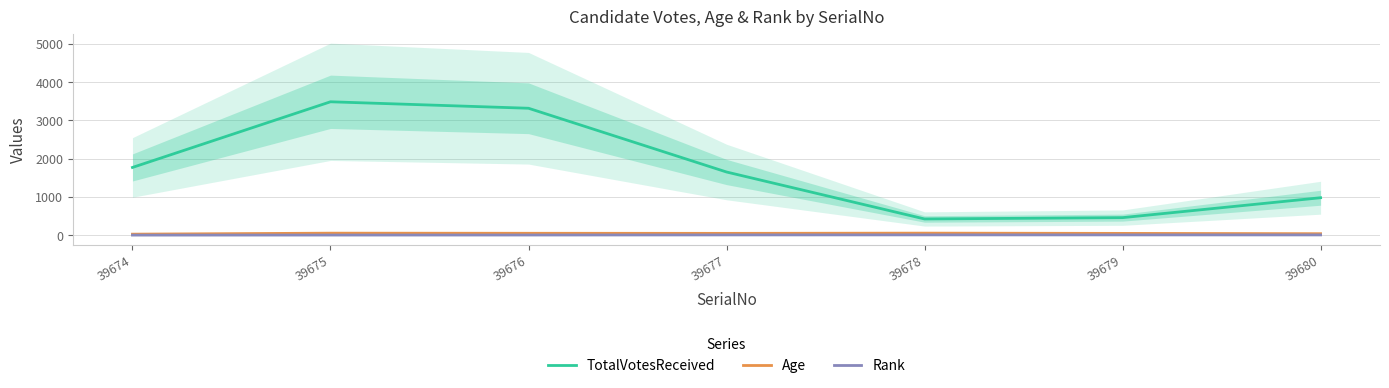

What is the difference between the Rank values at 39678 and 39675?

4.5